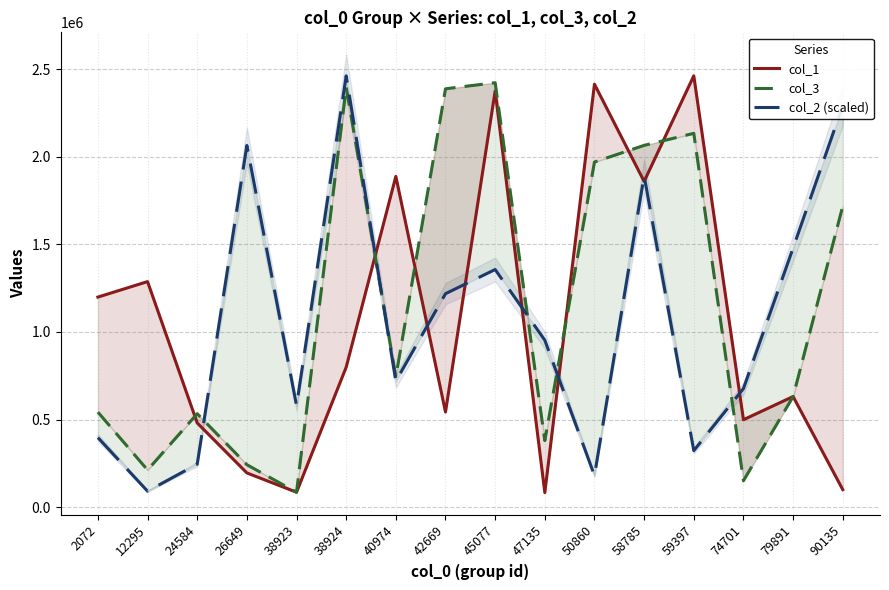

What is the spread (max minus min) of values at 40974?

1168729.8